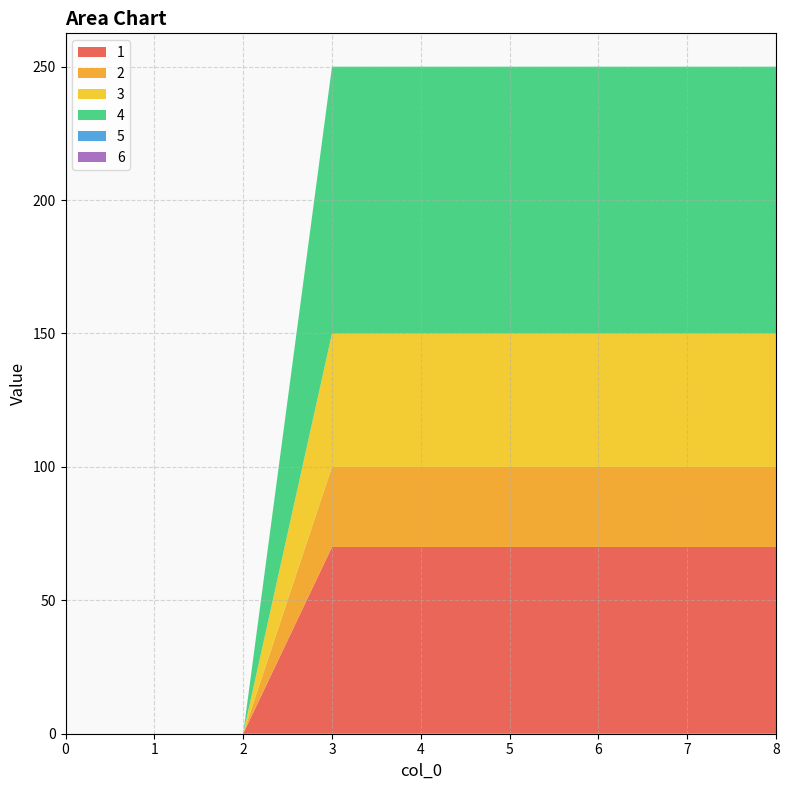

Reading left to right, list all the values displayed in this chart.

1: 0	0	0	70	70	70	70	70	70
2: 0	0	0	30	30	30	30	30	30
3: 0	0	0	50	50	50	50	50	50
4: 0	0	0	100	100	100	100	100	100
5: 0	0	0	0	0	0	0	0	0
6: 0	0	0	0	0	0	0	0	0